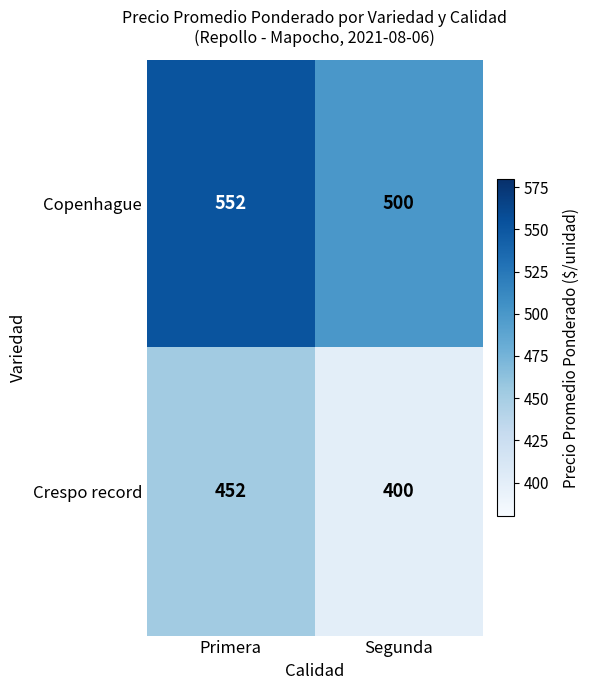

The Copenhague series shows 552 at Primera. True or false?

True